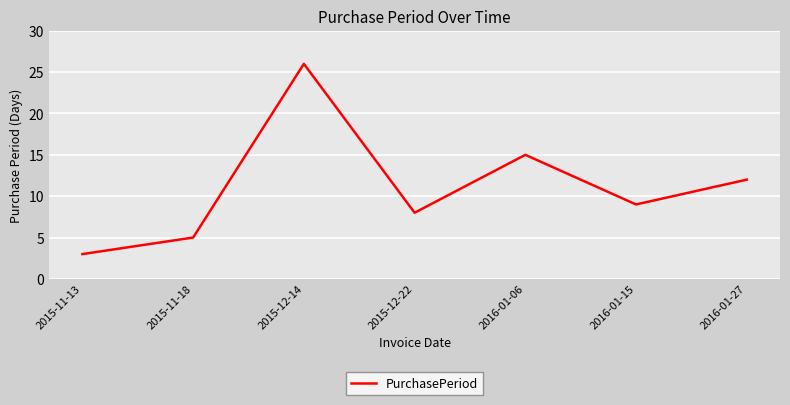

Reading left to right, transcribe all the data shown in this chart.

2015-11-13=3	2015-11-18=5	2015-12-14=26	2015-12-22=8	2016-01-06=15	2016-01-15=9	2016-01-27=12